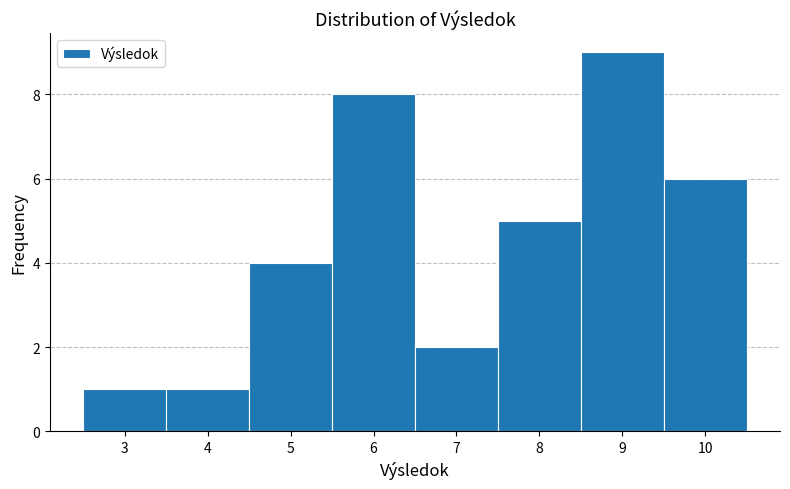

Reading left to right, list all the values displayed in this chart.

1	1	4	8	2	5	9	6